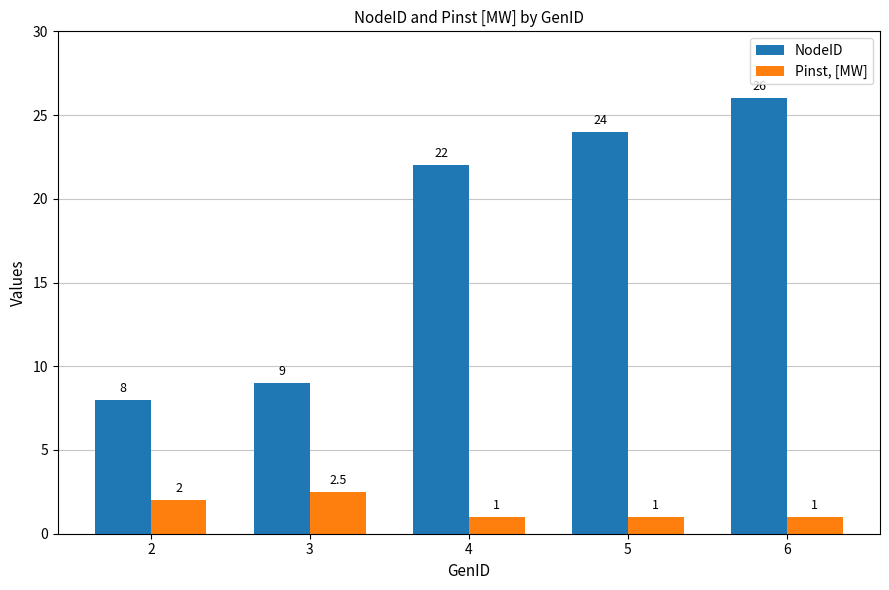

How many bars are there in total?

10